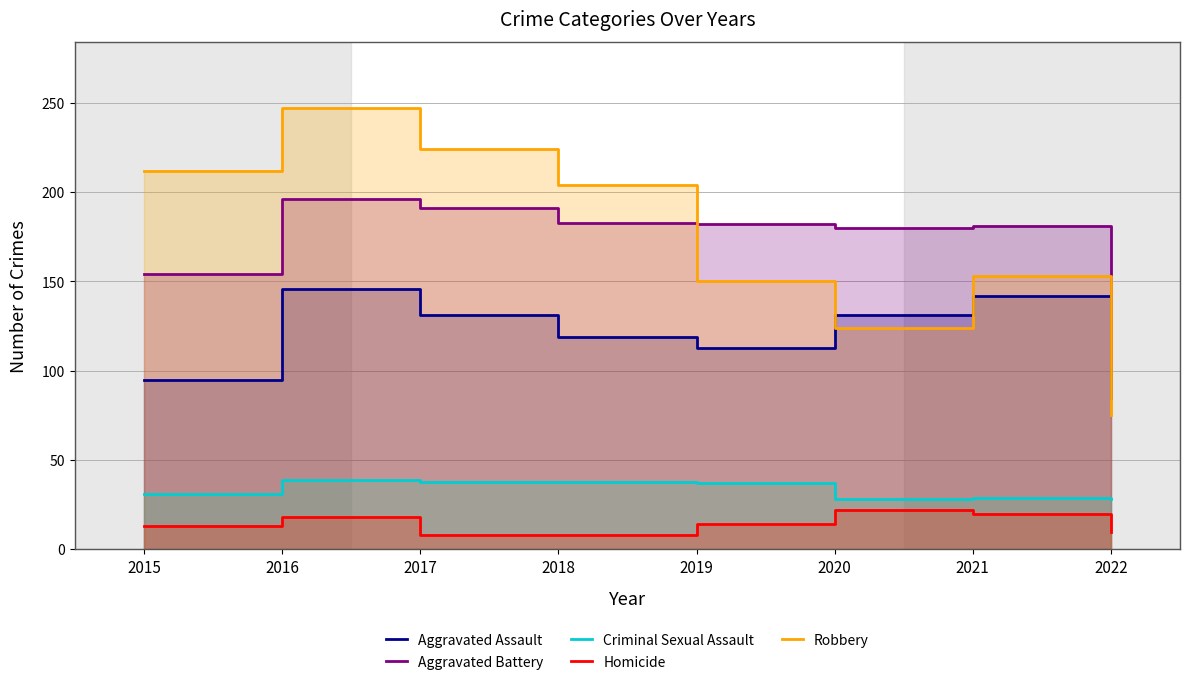

What is the sum of the Robbery values at 2015 and 2022?

287